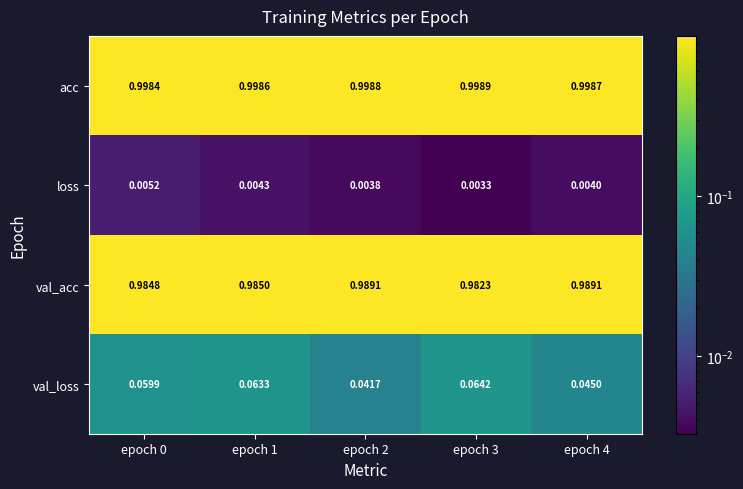

How many categories are shown in the chart?

5